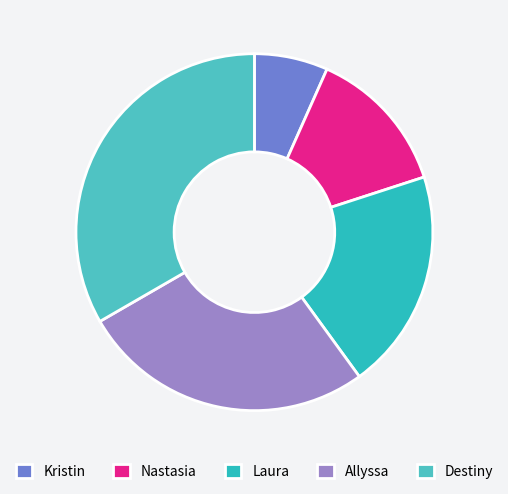

True or false: Allyssa accounts for 27% of the total.

True